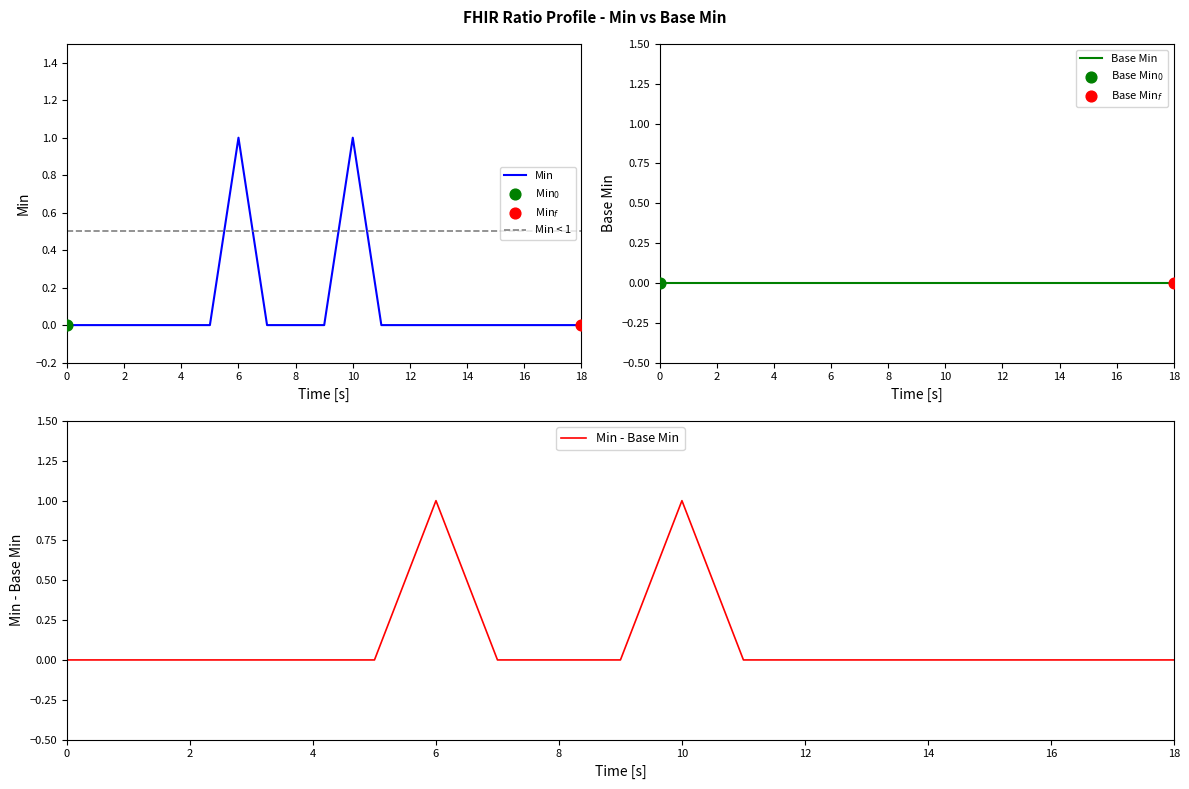

Is it true that Min equals 1 at 8?

False